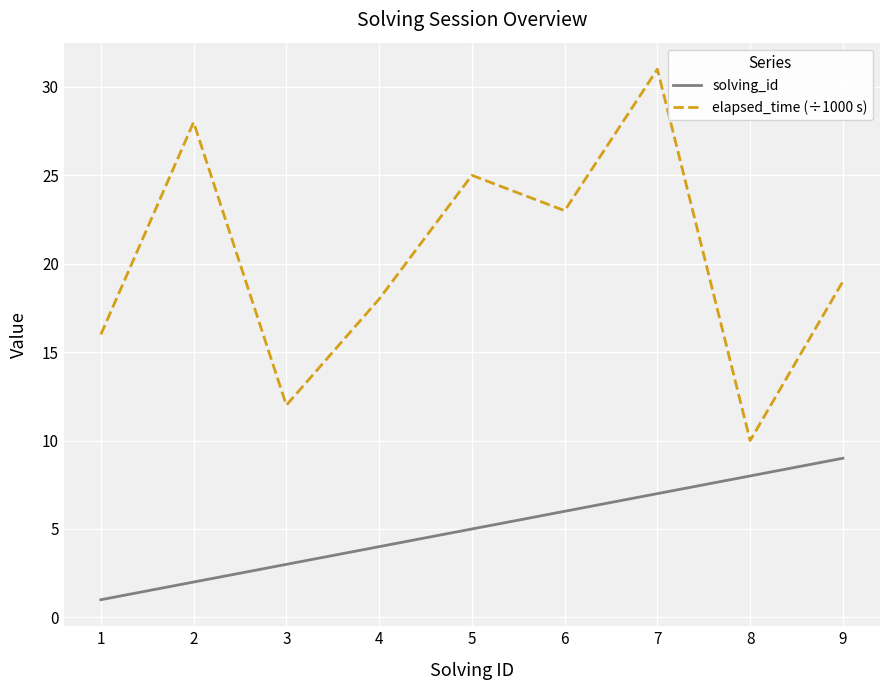

Reading right to left, extract all data points from this chart.

solving_id: 9=9	8=8	7=7	6=6	5=5	4=4	3=3	2=2	1=1
elapsed_time (÷1000 s): 9=19	8=10	7=31	6=23	5=25	4=18	3=12	2=28	1=16